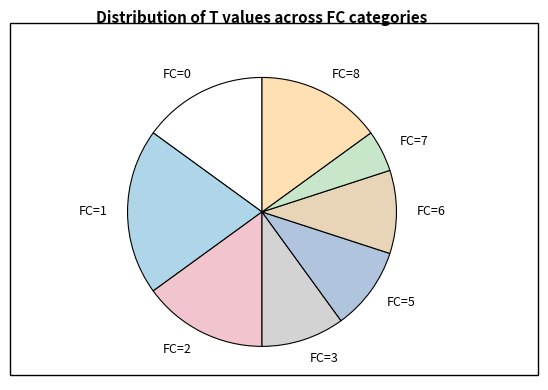

Is the sum of FC=2 and FC=1 greater than half?

No